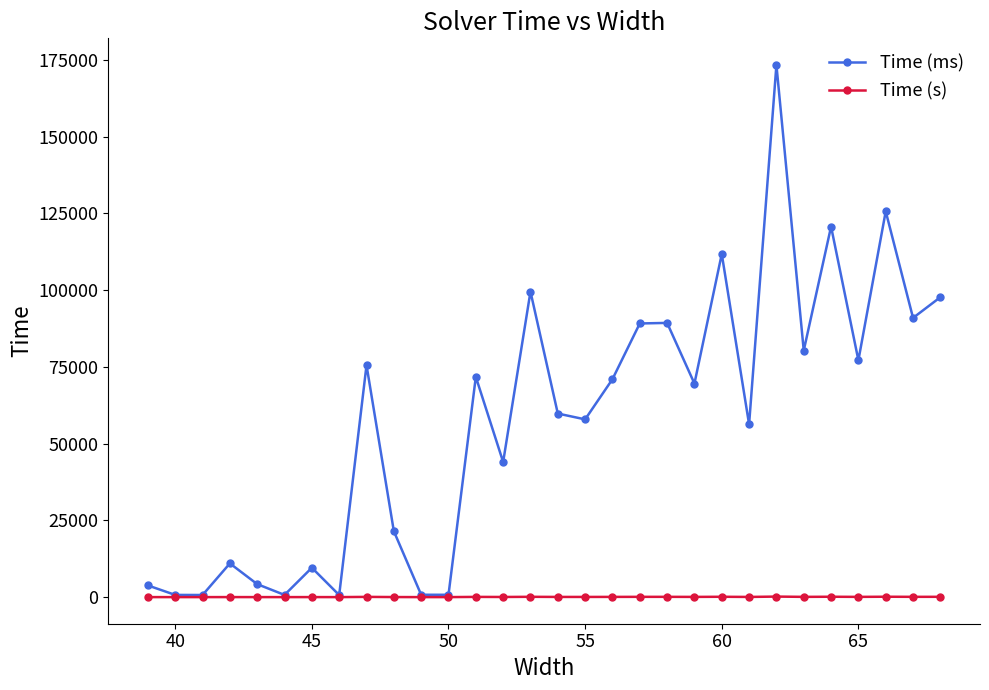

What is the value of the Time (ms) point at the 18th from the left?

70985.0